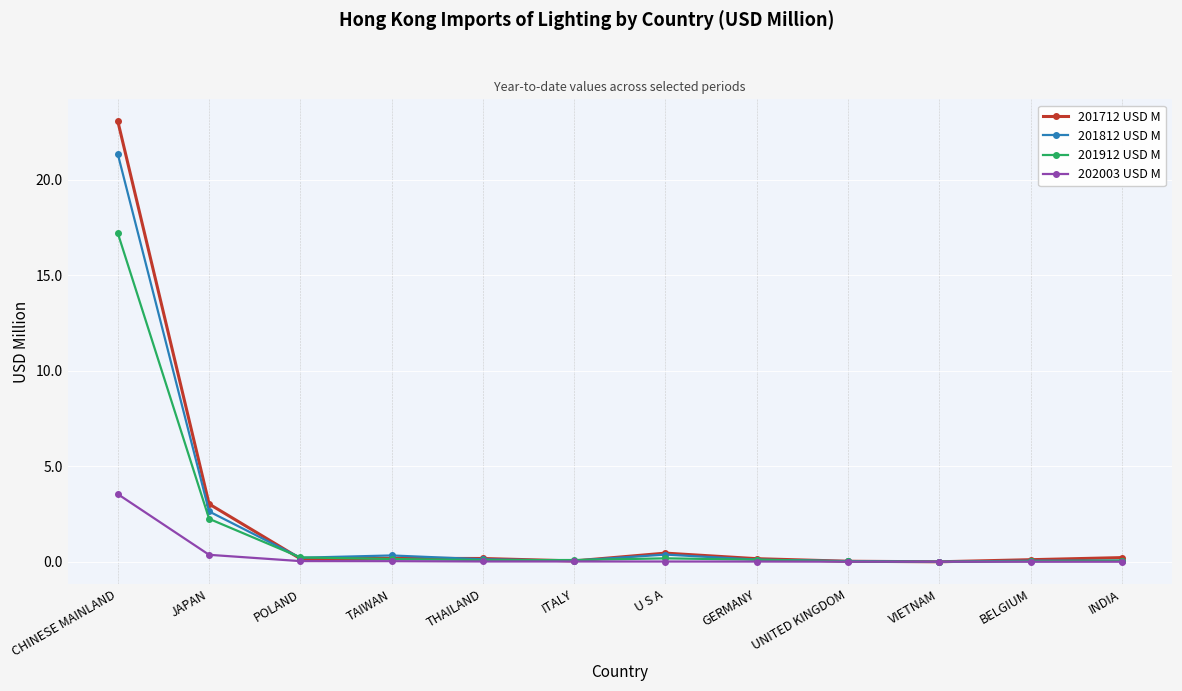

Which label corresponds to the largest value in the chart?

CHINESE MAINLAND